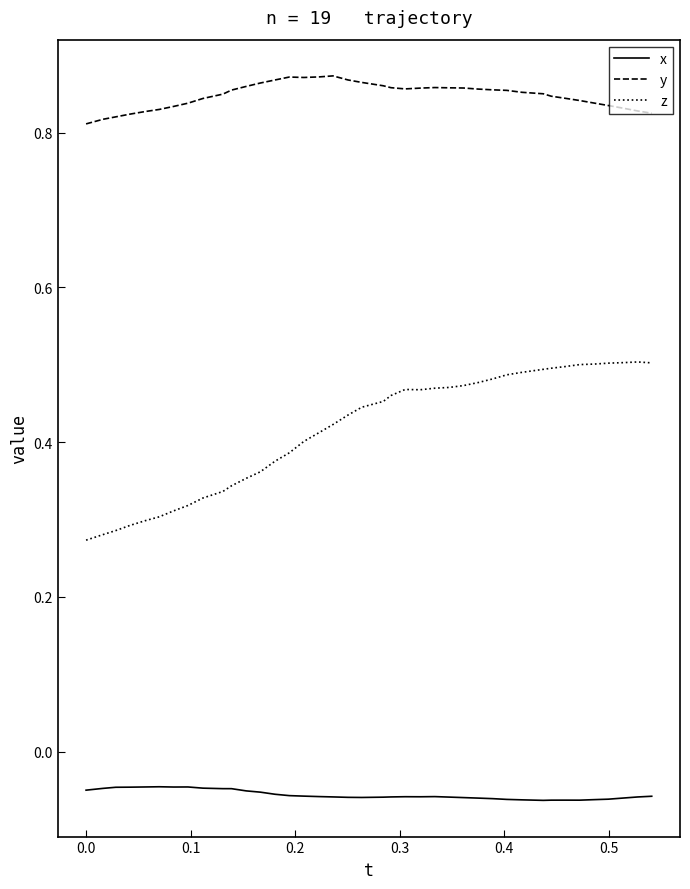

True or false: x and y cross at least once.

False